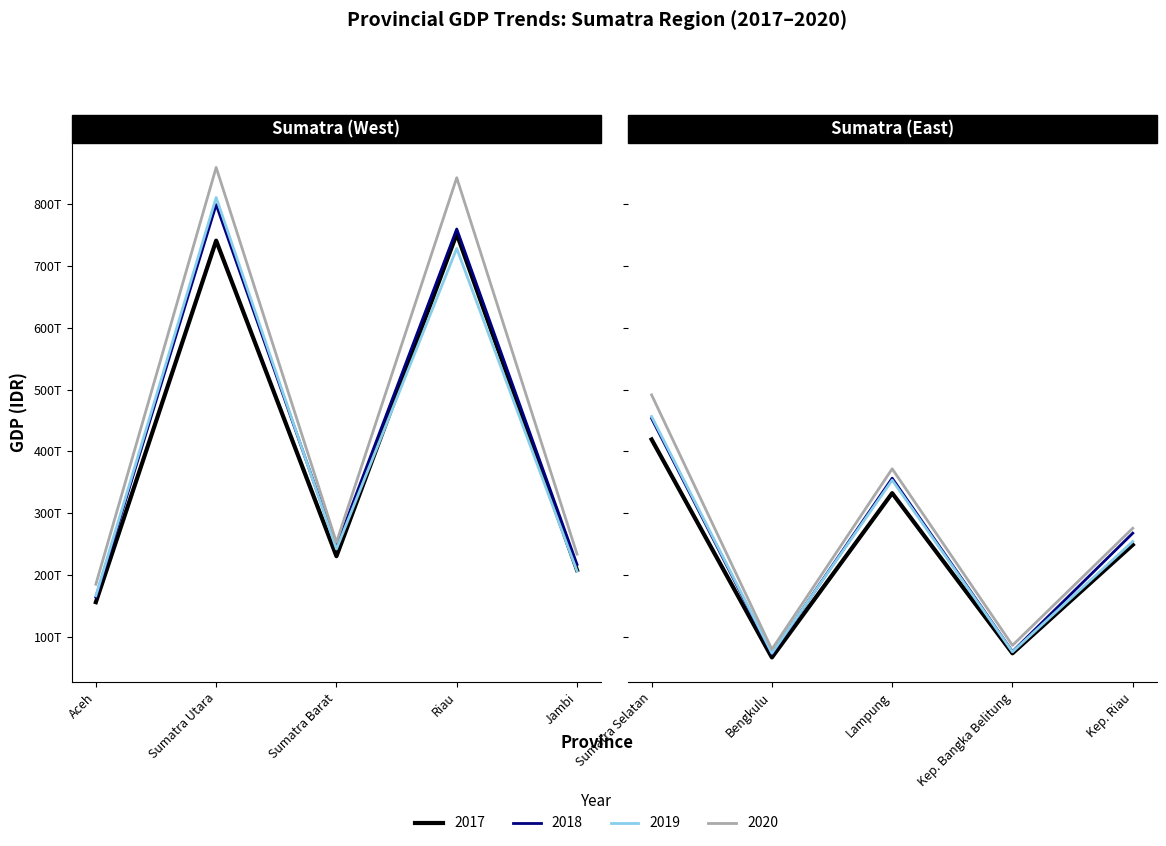

Rank the series at Jambi from highest to lowest value.

2020, 2018, 2017, 2019